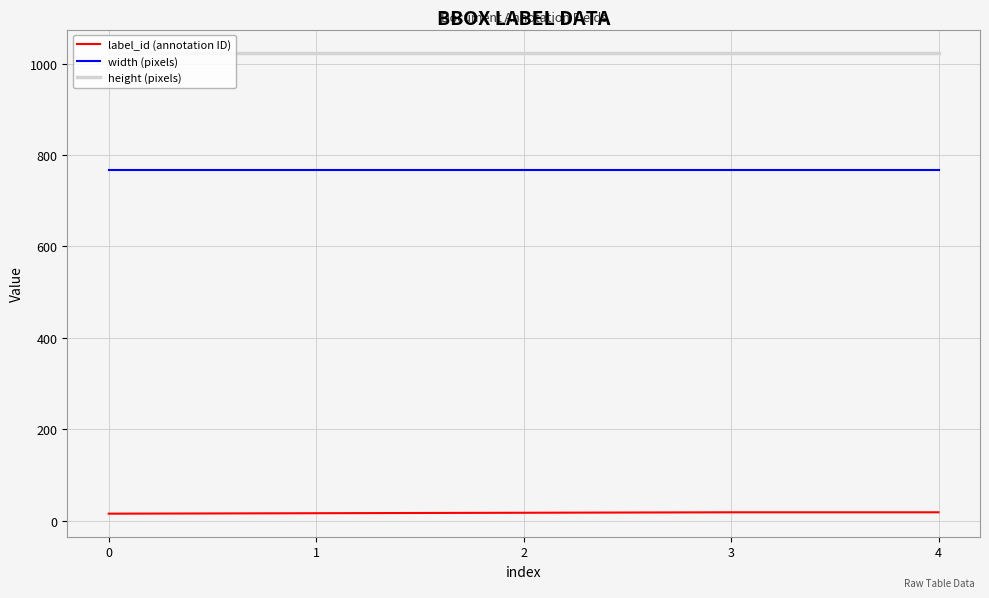

Count the number of data series in this chart.

3